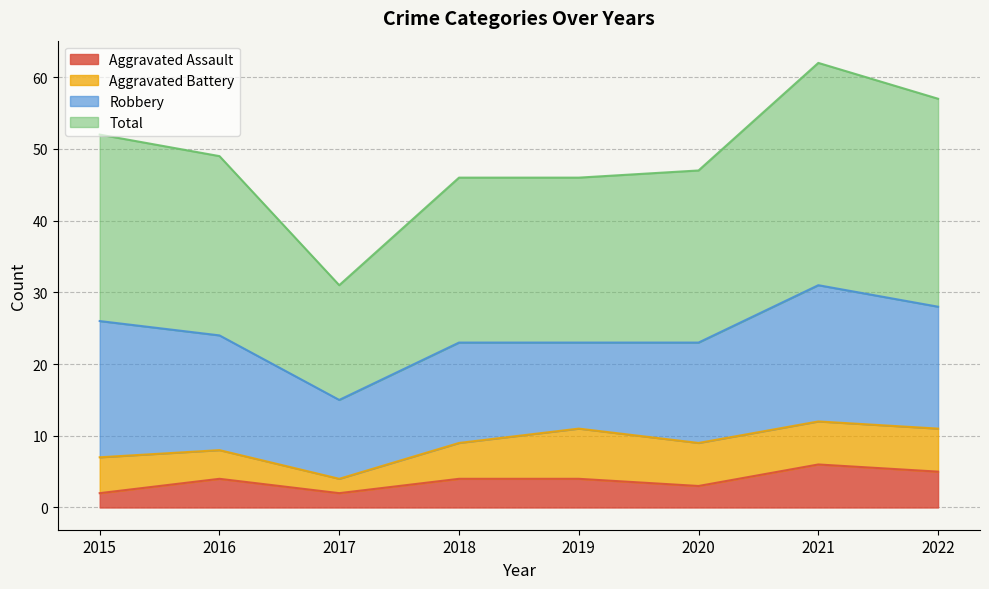

Does the chart display data point markers on the line(s)?

No